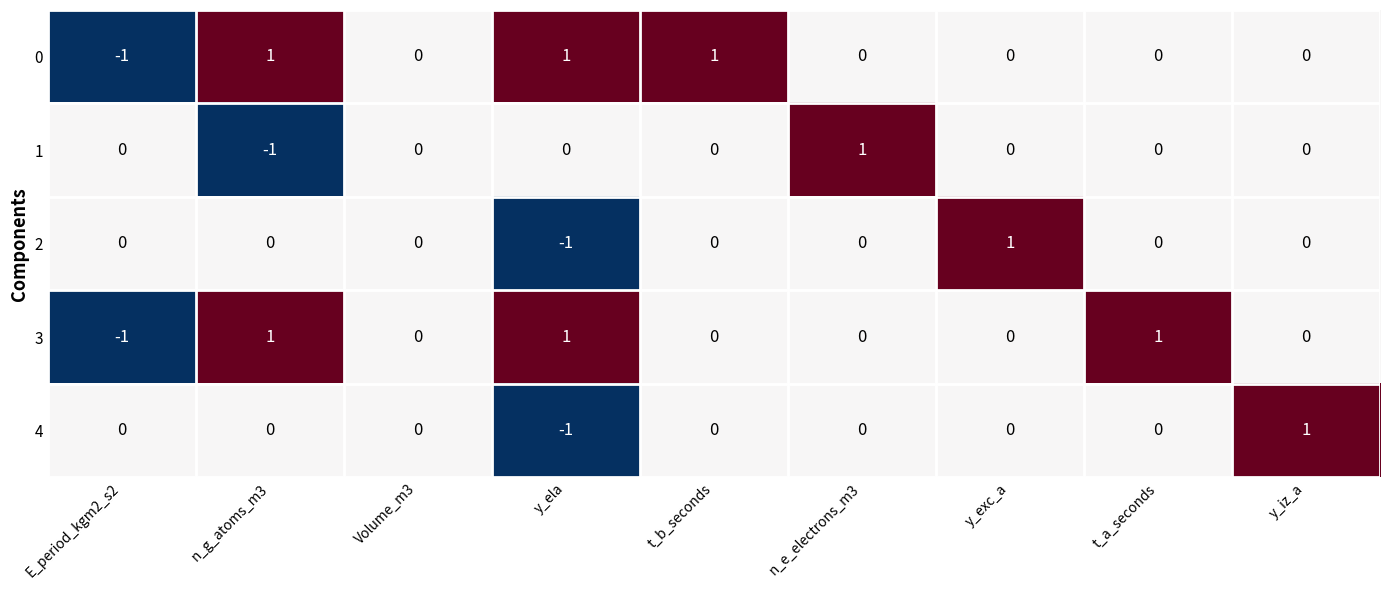

The 4 series shows 0 at y_exc_a. True or false?

True